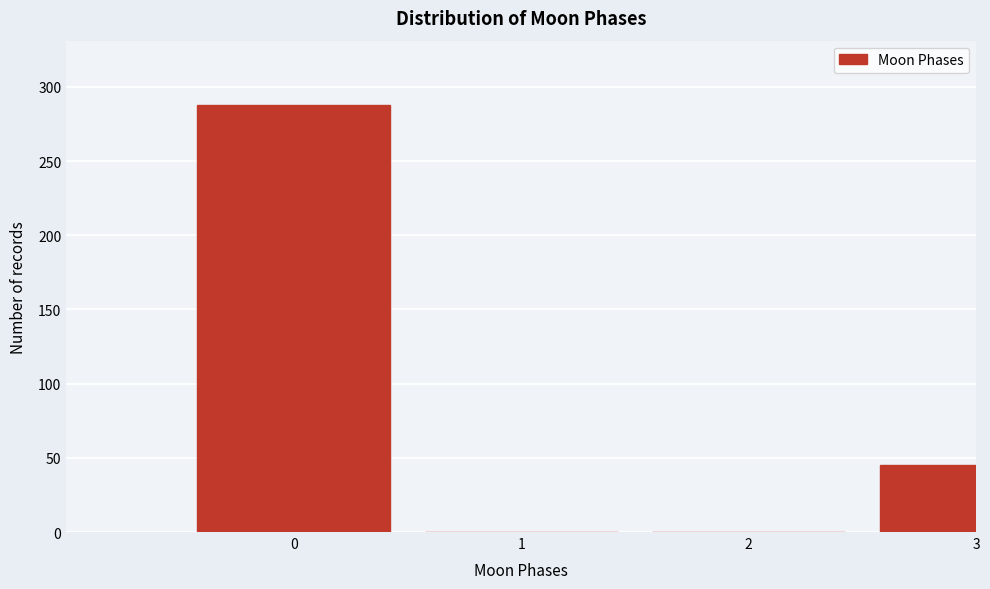

Reading left to right, extract all data points from this chart.

0=288	1=0	2=0	3=45